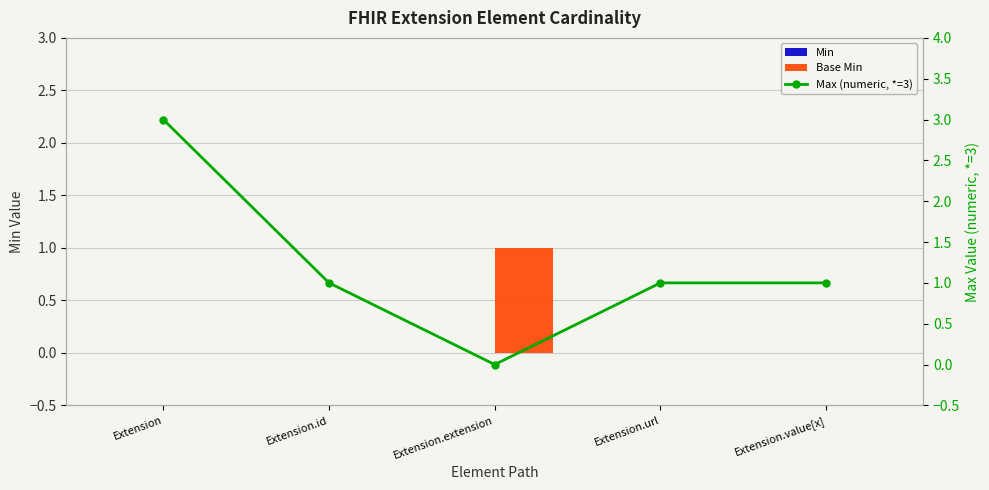

Reading left to right, list all the values displayed in this chart.

Min: Extension=0	Extension.id=0	Extension.extension=0	Extension.url=0	Extension.value[x]=0
Base Min: Extension=0	Extension.id=0	Extension.extension=1	Extension.url=0	Extension.value[x]=0
Max (numeric, *=3): Extension=3	Extension.id=1	Extension.extension=0	Extension.url=1	Extension.value[x]=1